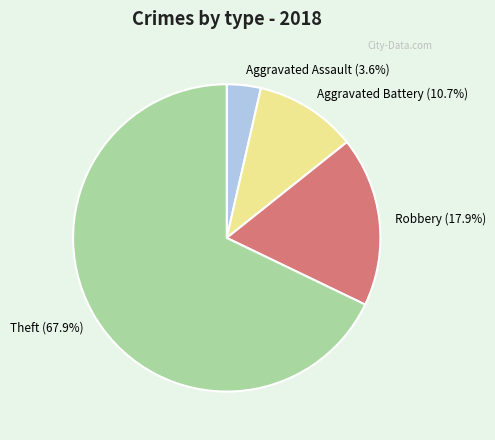

To the nearest percent, what is the difference between the Aggravated Battery and Aggravated Assault slice percentages?

7%